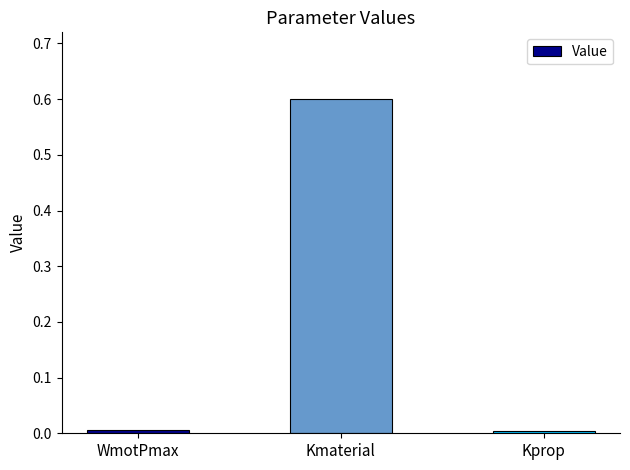

What is the label of the 1st bar from the left?

WmotPmax